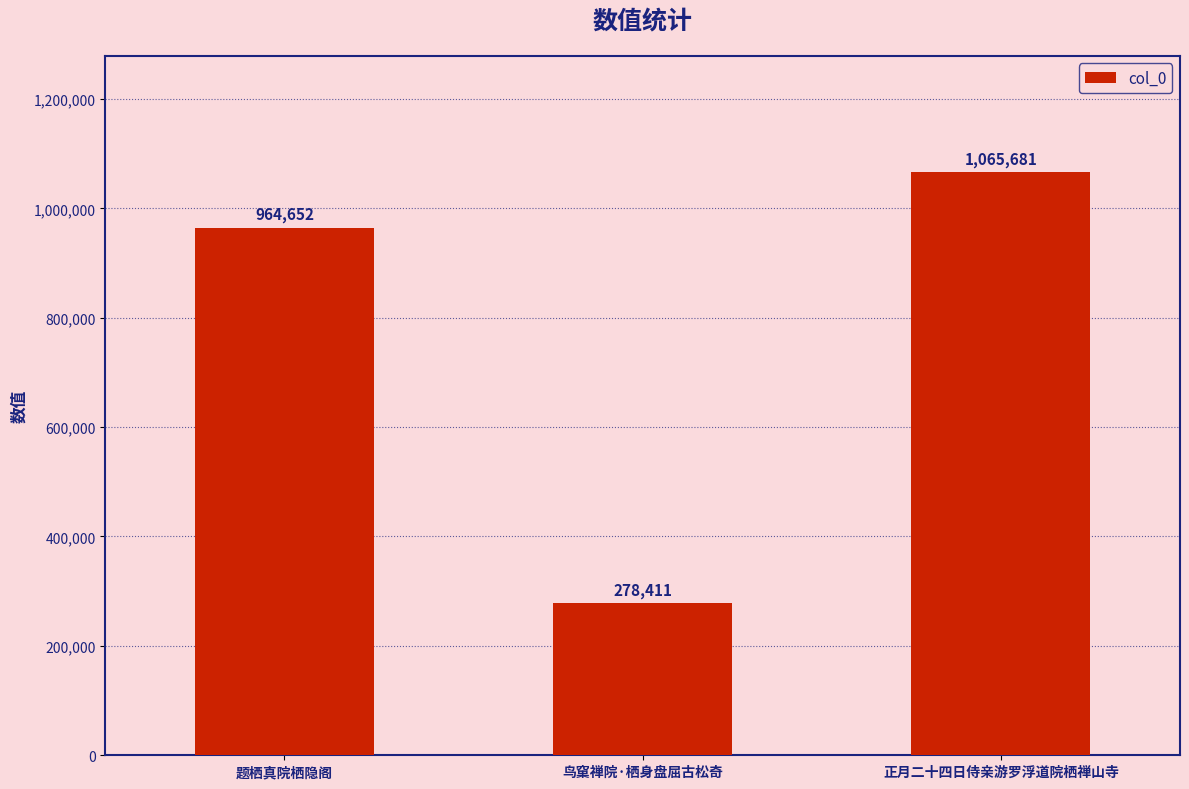

True or false: the data shows 1278877 at 题栖真院栖隐阁.

False